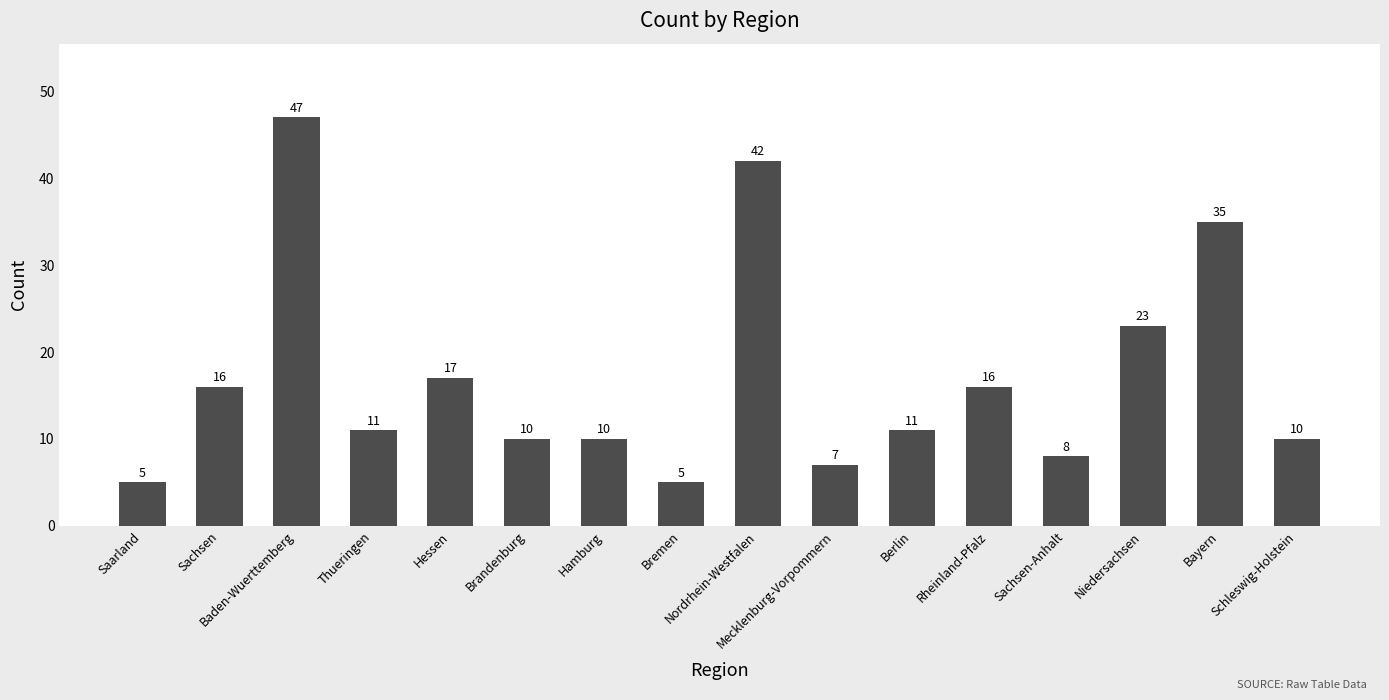

What position from the right is Sachsen-Anhalt?

4